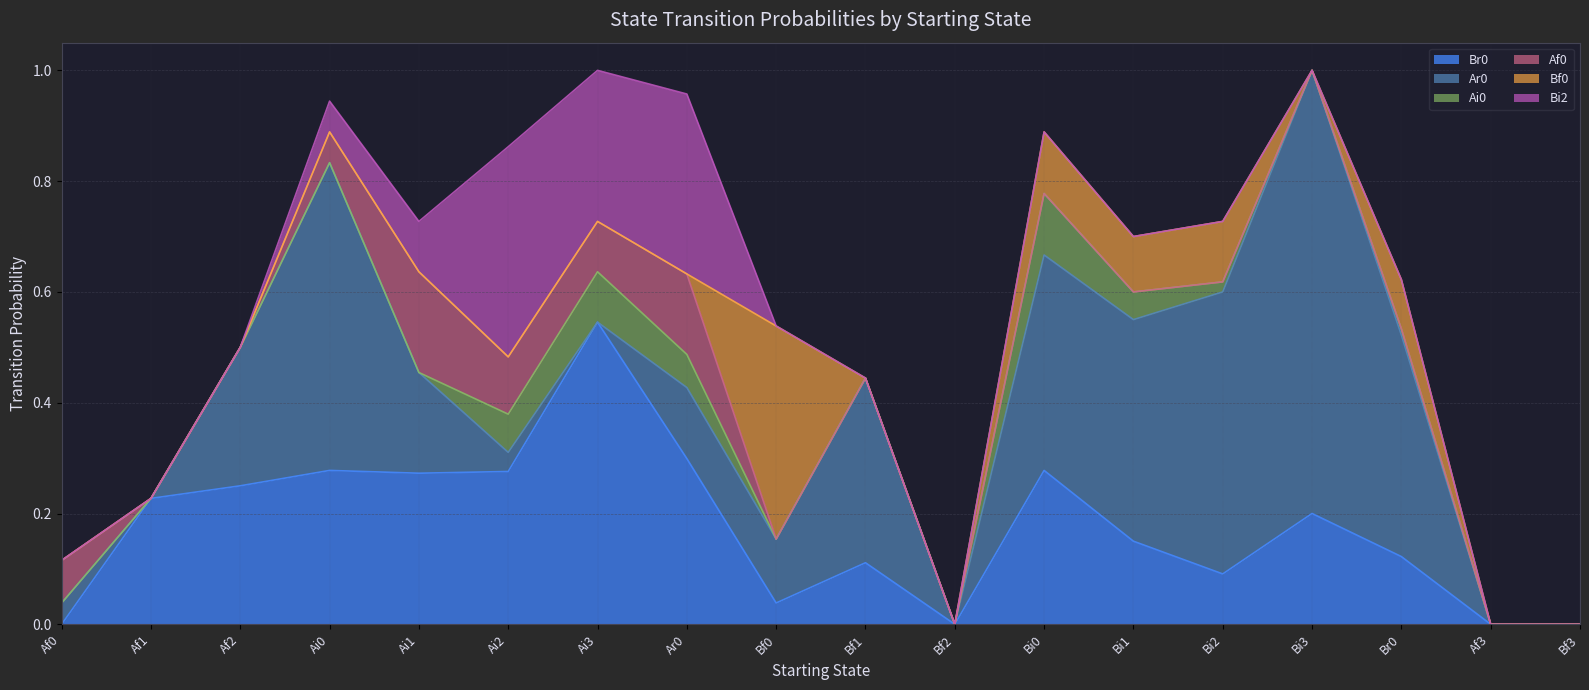

Between Ai2 and Ai0, which is larger?

Ai0